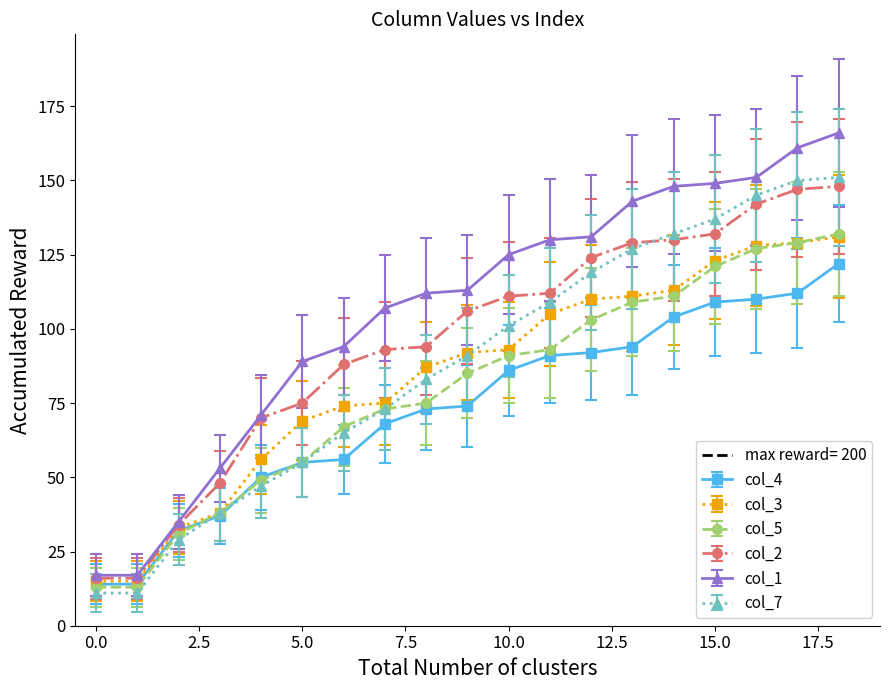

Which category has the highest value across all series?

18